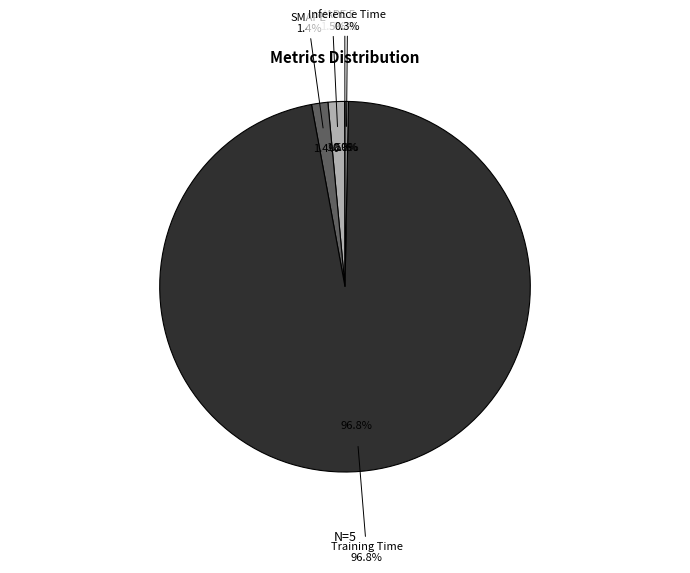

To the nearest percent, what is the average slice percentage?

20%